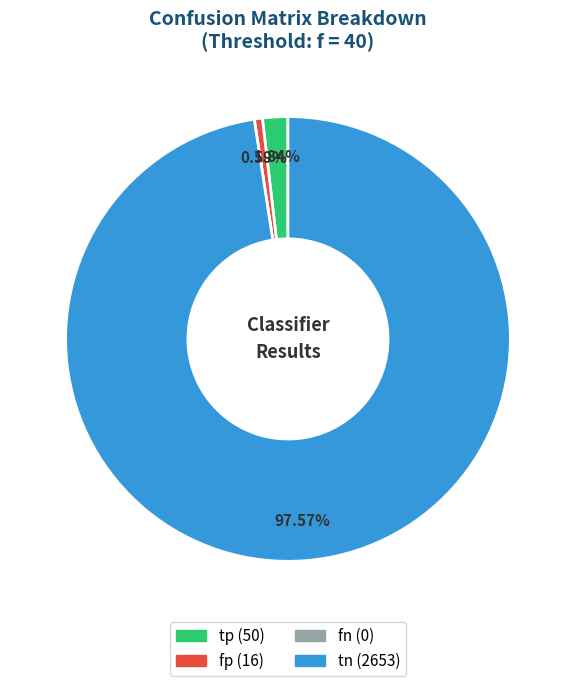

Is there any slice that represents more than half of the pie?

Yes